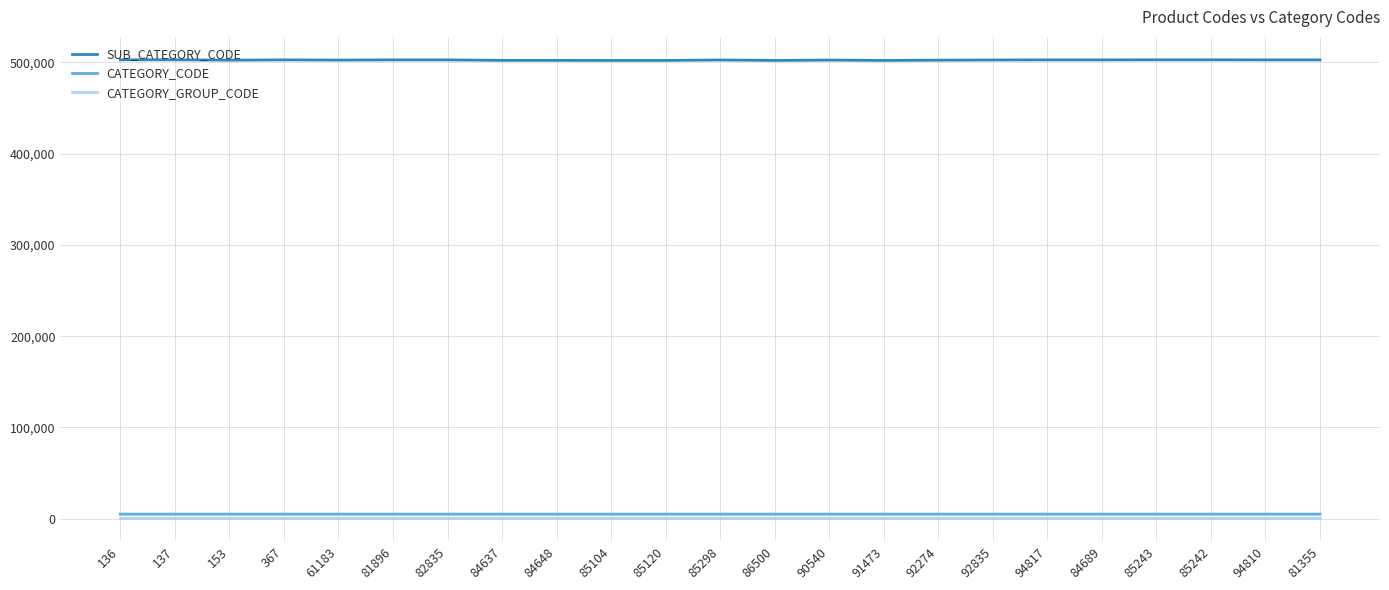

True or false: CATEGORY_GROUP_CODE and SUB_CATEGORY_CODE cross at least once.

False